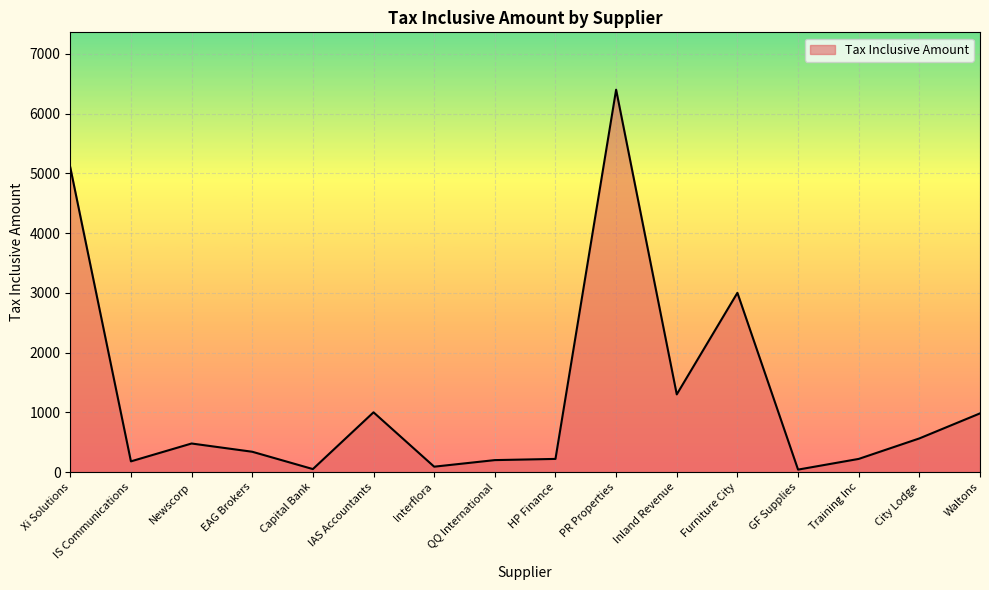

Where is the data nearest to the value 3220?

Furniture City